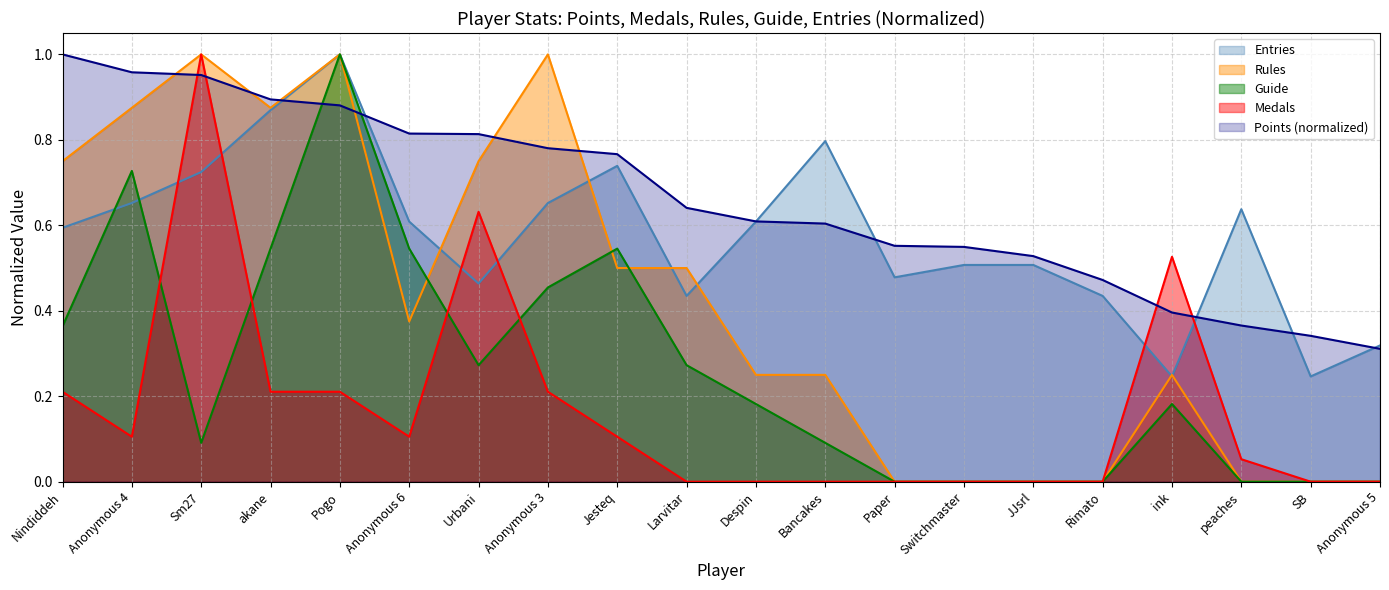

Which label corresponds to the largest value in the chart?

Nindiddeh